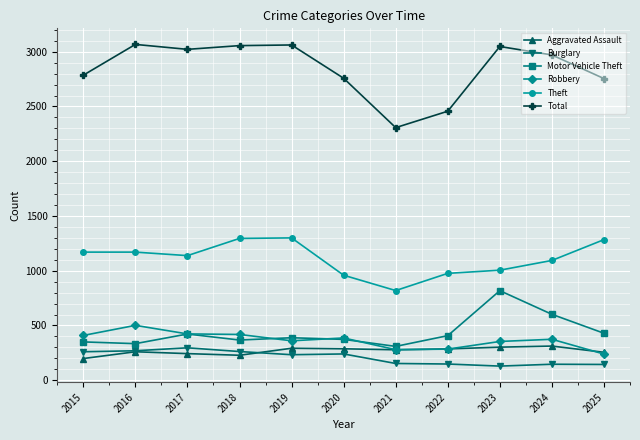

What is the spread (max minus min) of values at 2025?

2611